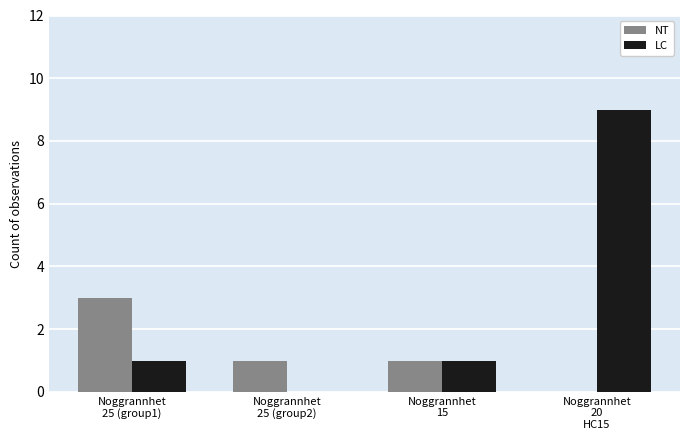

How many categories are shown in the chart?

4